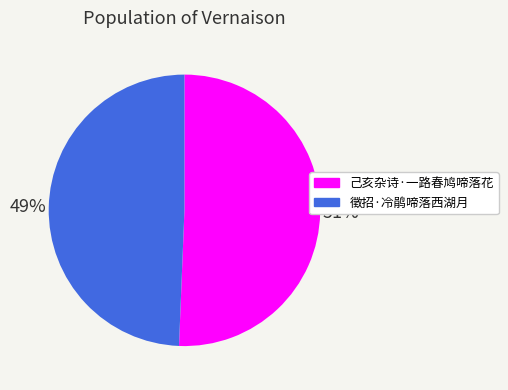

To the nearest percent, what is the average slice percentage?

50%